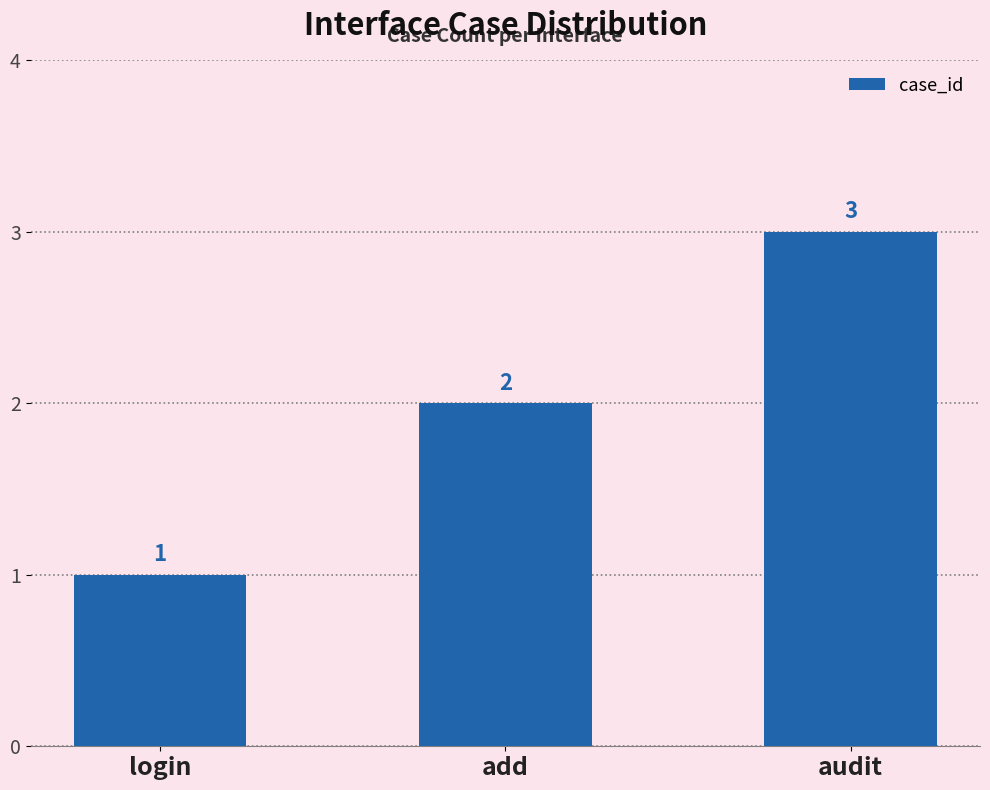

Is it true that the value at login is 1?

True